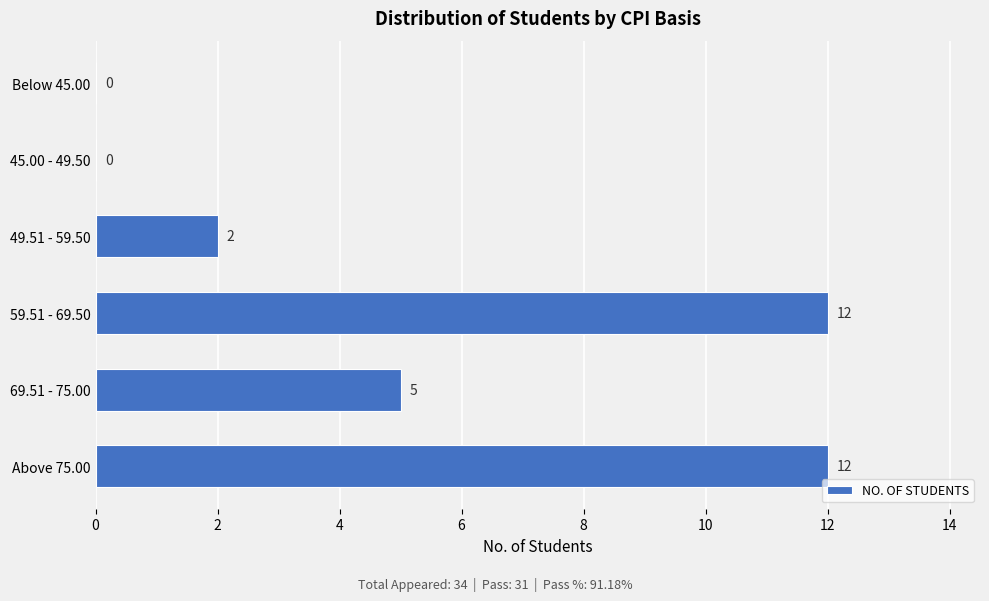

Are the bars horizontal?

Yes